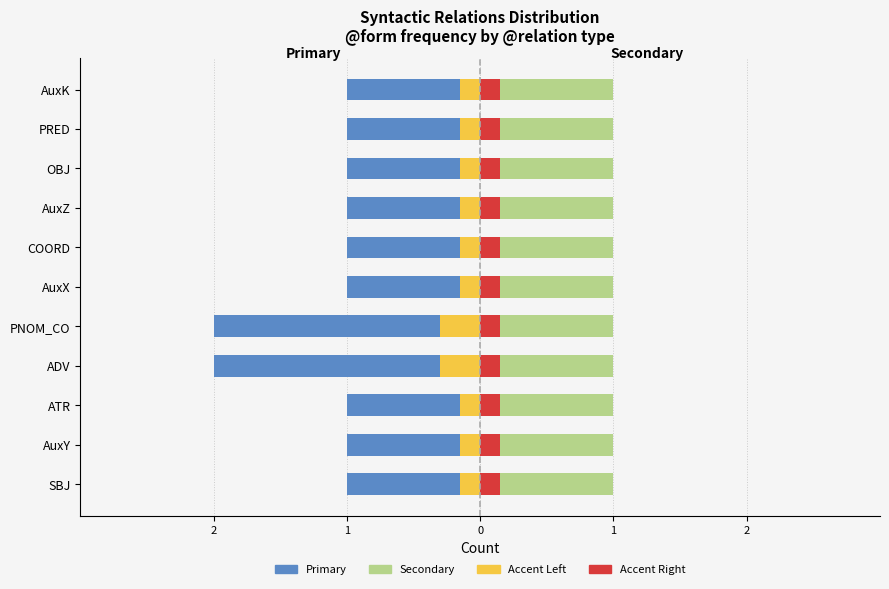

True or false: Primary has a value of -1.0 at SBJ.

True